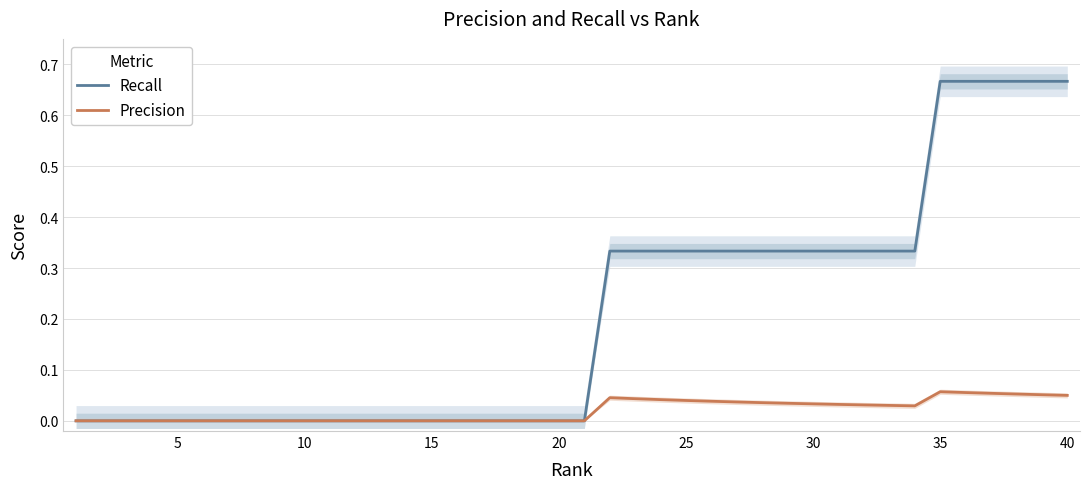

True or false: Precision has more than 2 points higher than both neighbors.

False